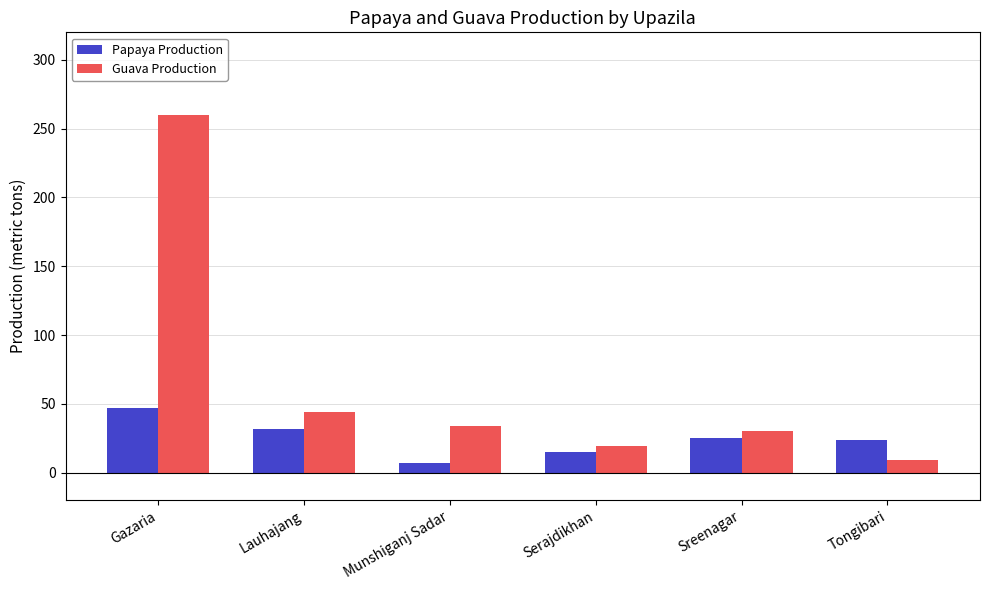

Which label corresponds to the largest value in the chart?

Gazaria